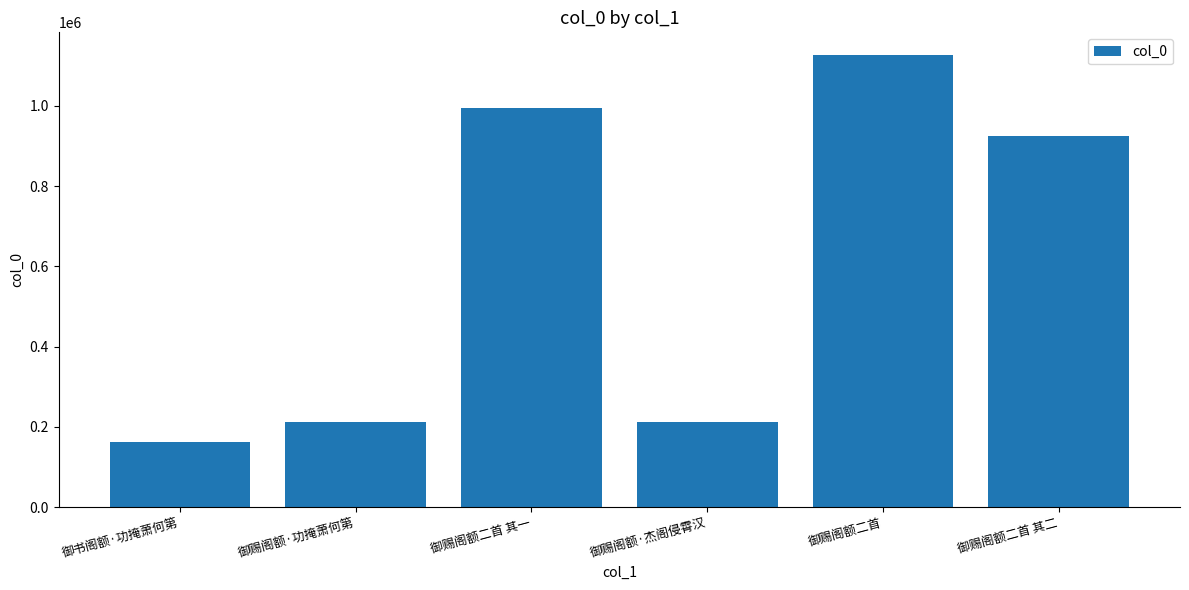

What position from the right is 御赐阁额二首 其二?

1